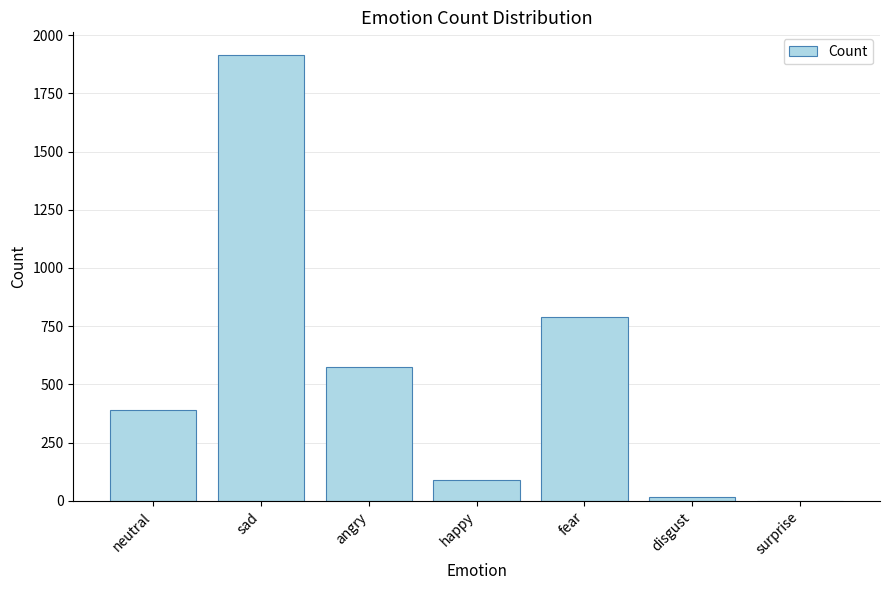

At which label is the value closest to 958?

fear